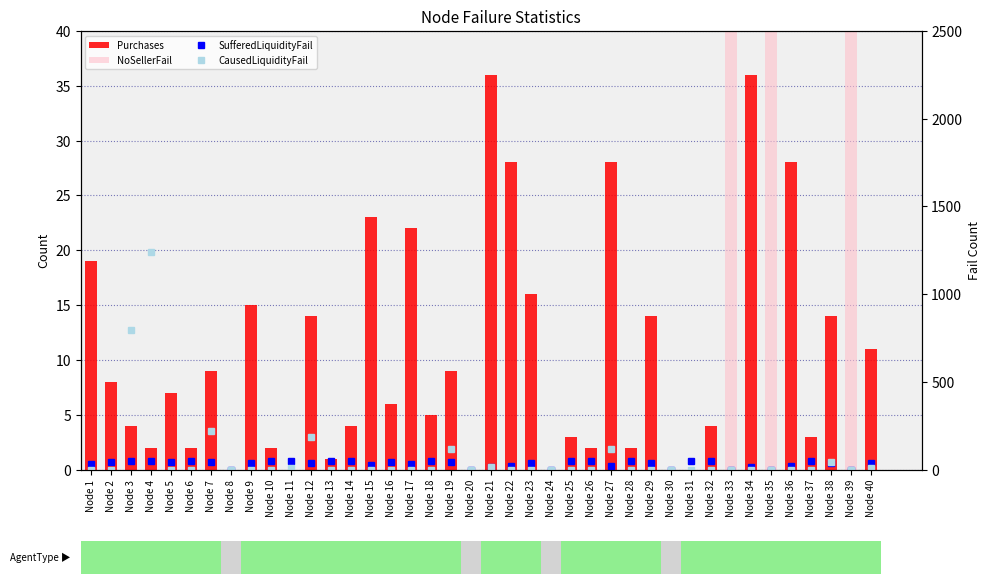

What is the difference between the second highest and second lowest values in the SufferedLiquidityFail series?

52